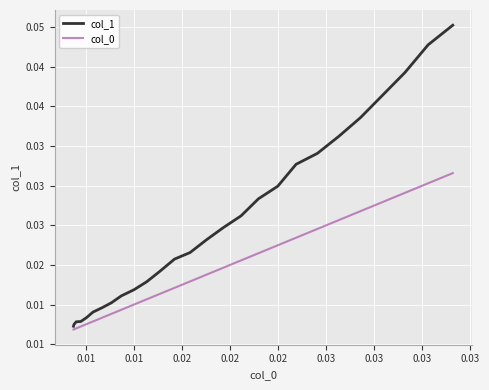

Which series has the largest range (max minus min)?

col_1